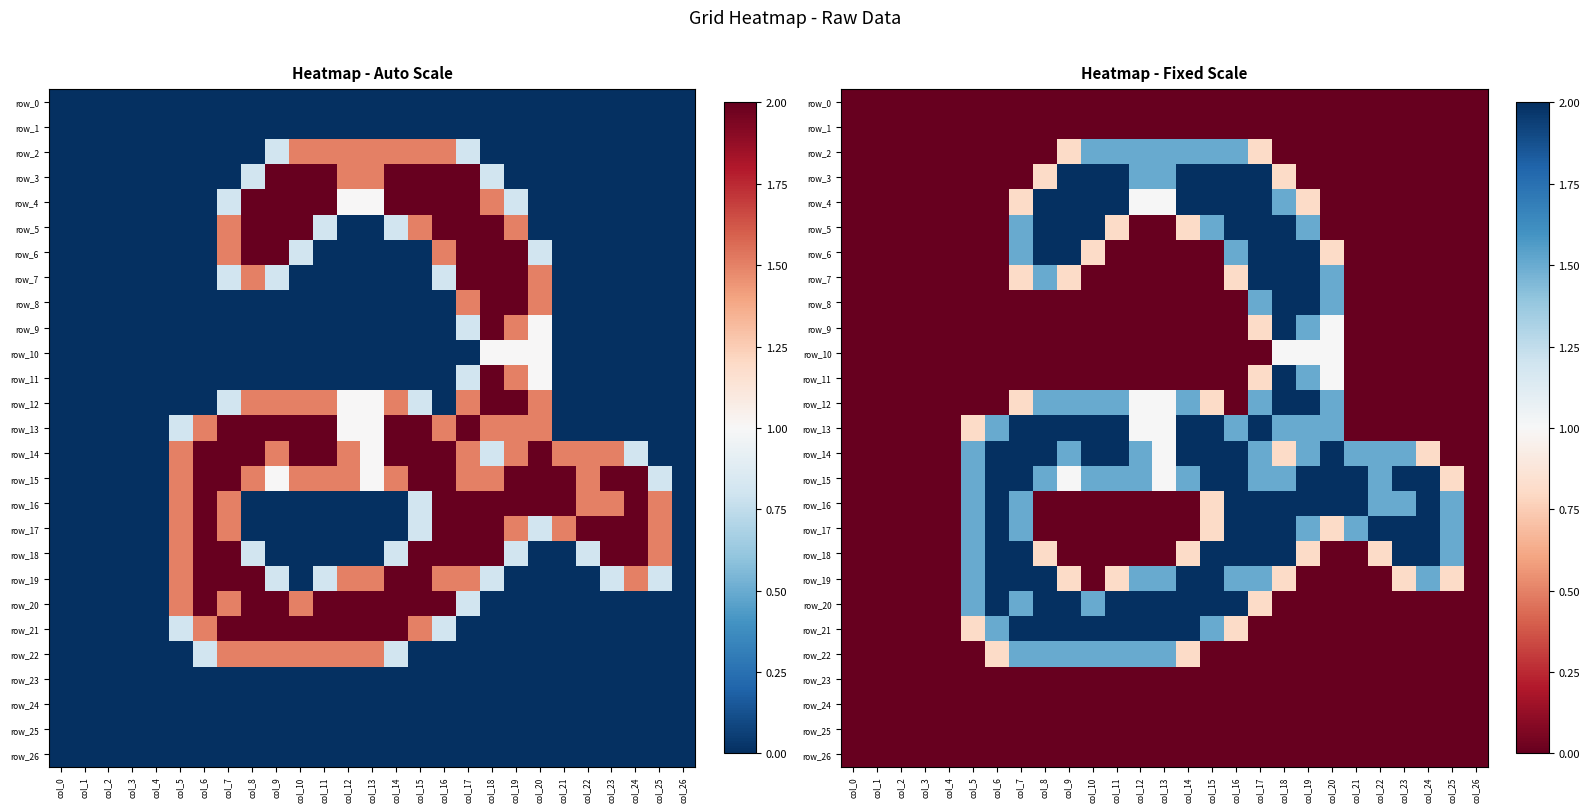

Which label corresponds to the smallest value in the chart?

col_0